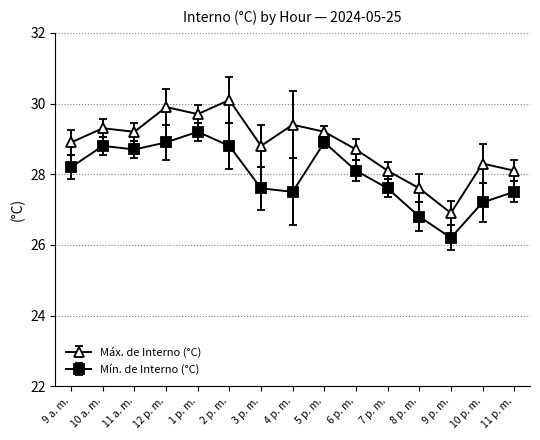

What is the difference between the maximum and minimum values in the Mín. de Interno (°C) series?

3.0